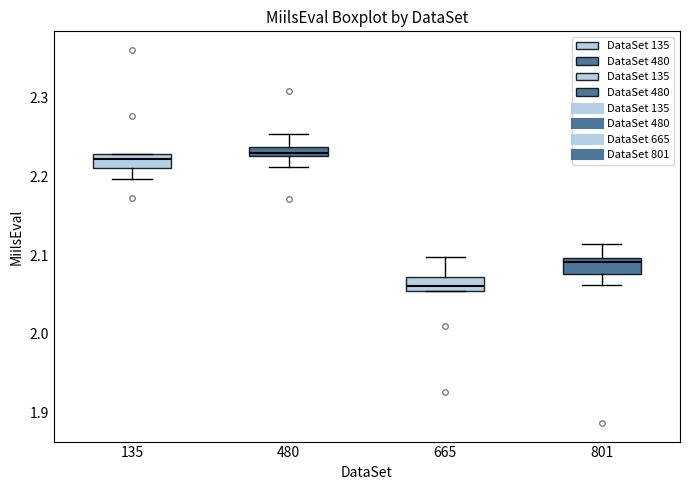

Where does the median line of the box at x = 801 sit on the y-axis? The values are not printed on the chart, so give them approximately, as read against the axis.

2.09